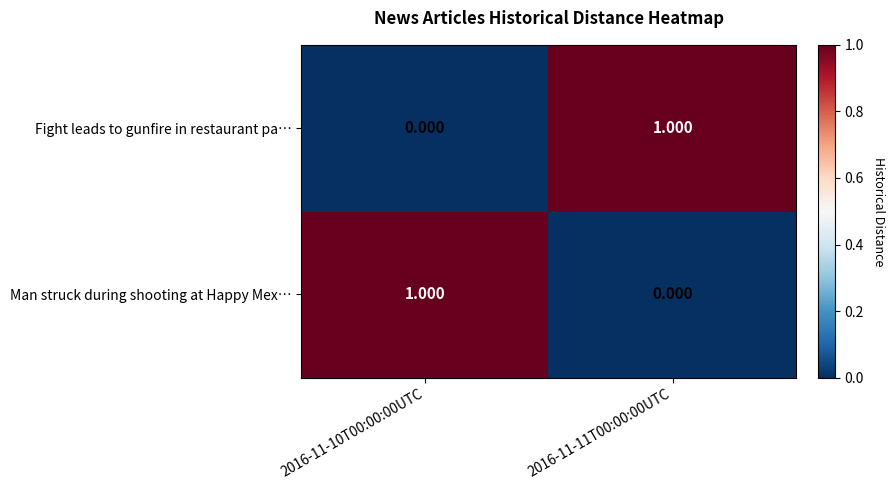

At 2016-11-11T00:00:00UTC, list the series in order from largest to smallest.

Fight leads to gunfire in restaurant pa…, Man struck during shooting at Happy Mex…